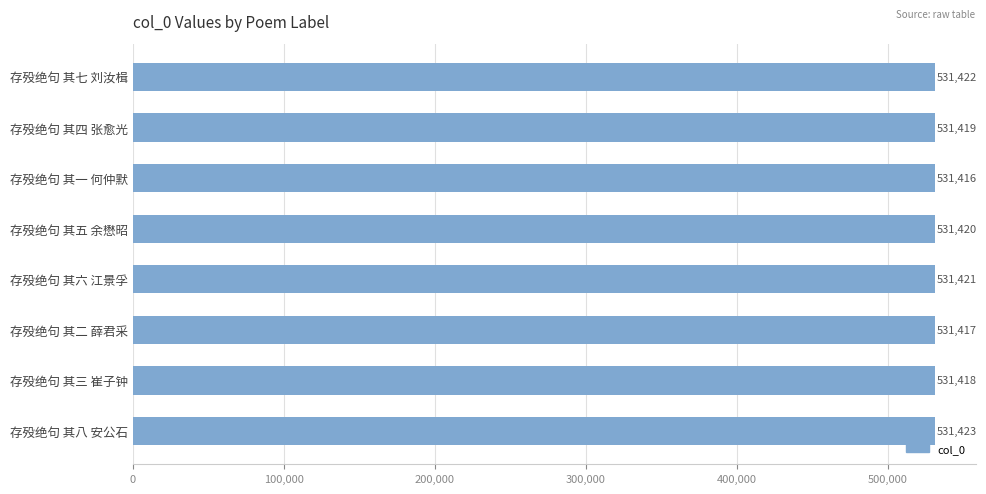

Are the bars horizontal?

Yes